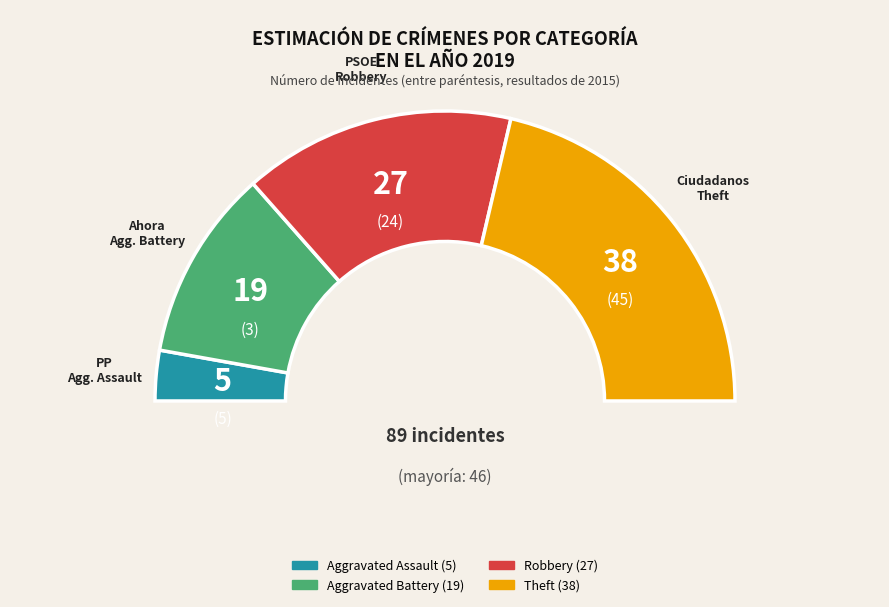

Count the number of slices in the pie.

4